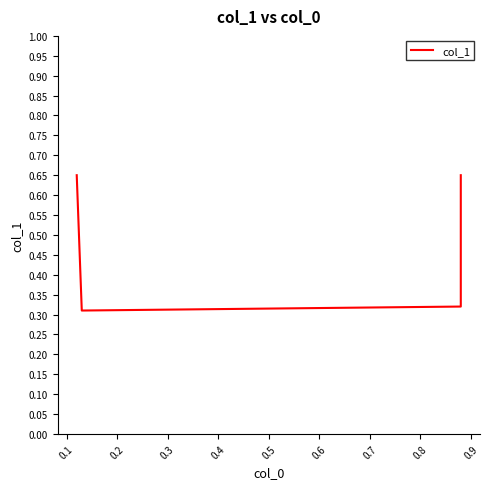

How many values are between 0 and 1?

4